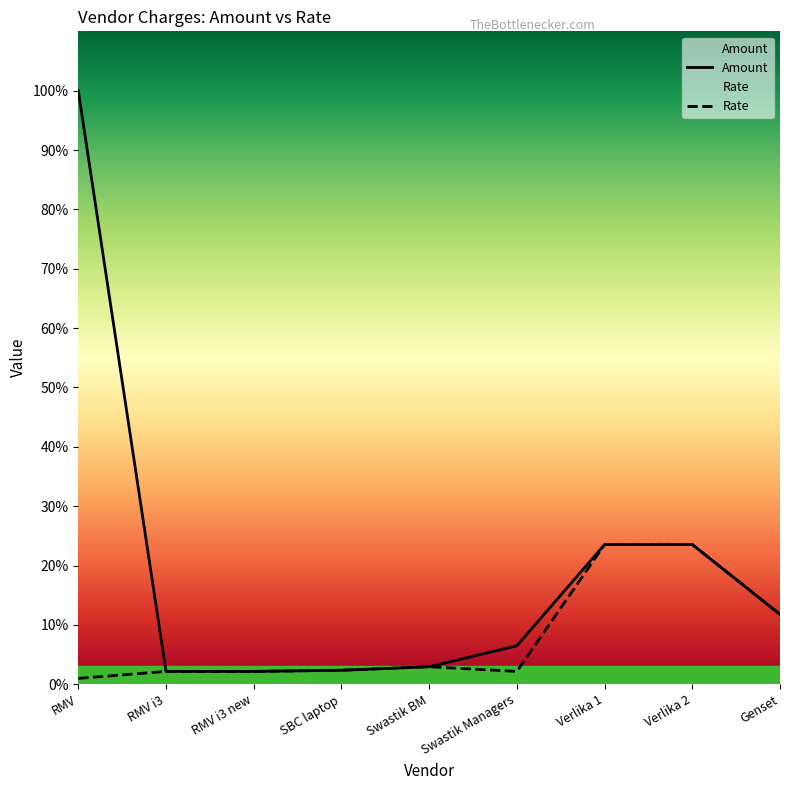

True or false: Rate has more than 1 interior local peaks.

False